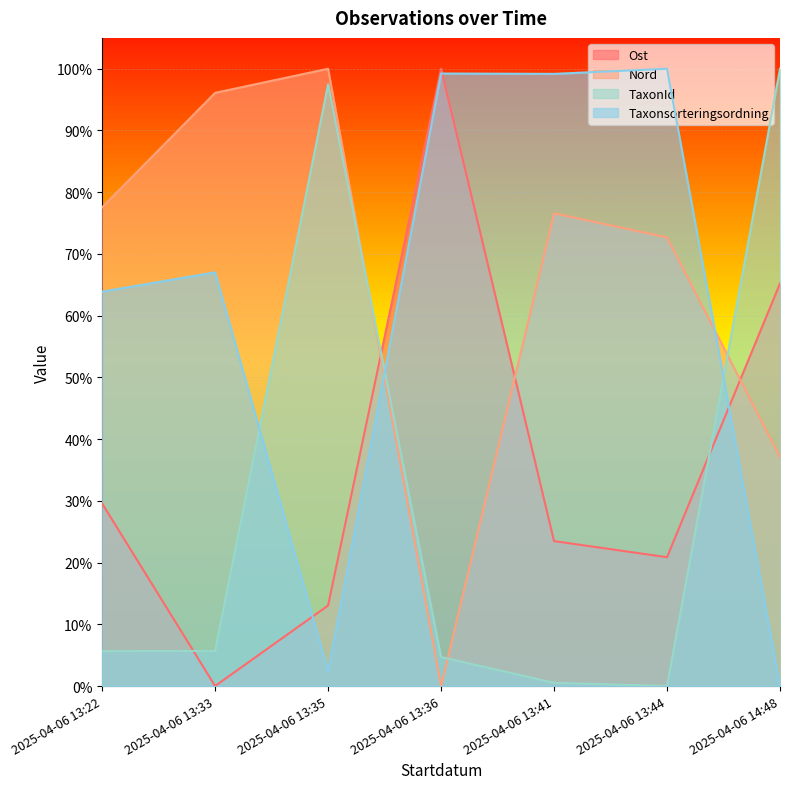

Reading left to right, what are all the values shown in this chart?

Ost: 0.3	0.0	0.1	1.0	0.2	0.2	0.7
Nord: 0.8	1.0	1.0	0.0	0.8	0.7	0.4
TaxonId: 0.1	0.1	1.0	0.0	0.0	0.0	1.0
Taxonsorteringsordning: 0.6	0.7	0.0	1.0	1.0	1.0	0.0